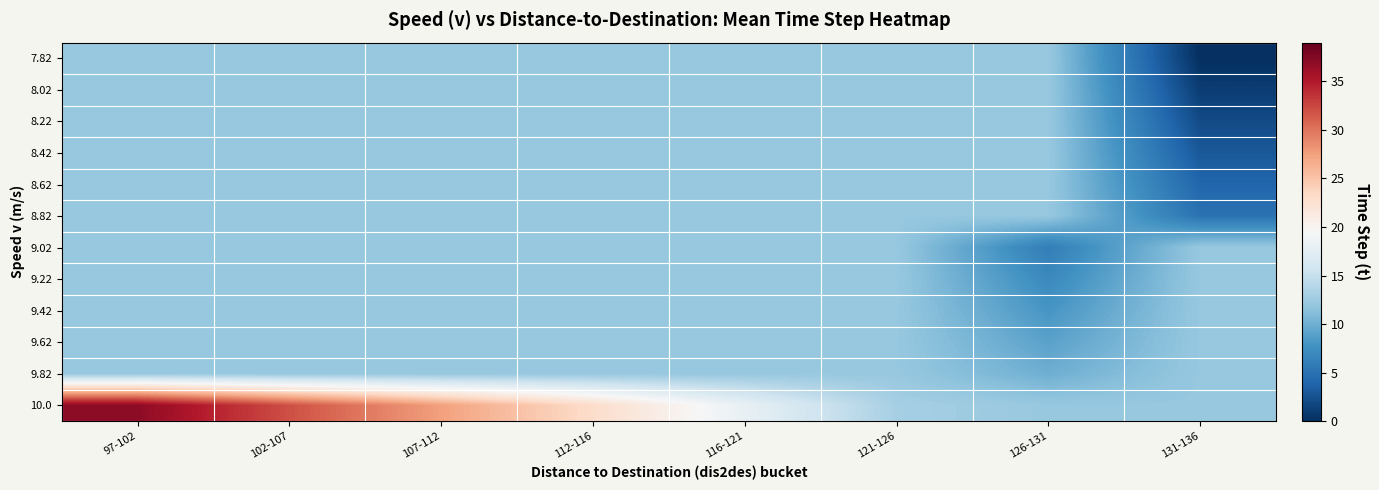

How many distinct data groups are displayed?

12